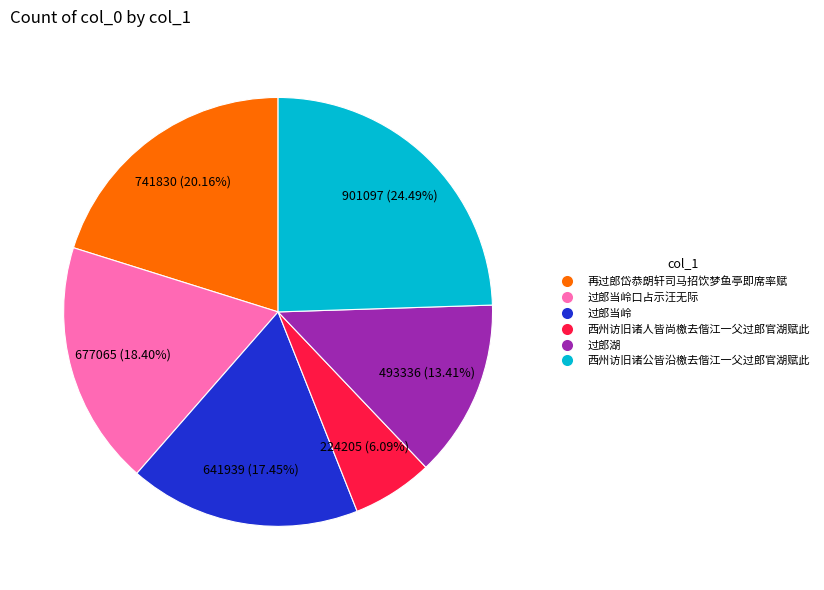

Does any single category account for the majority?

No